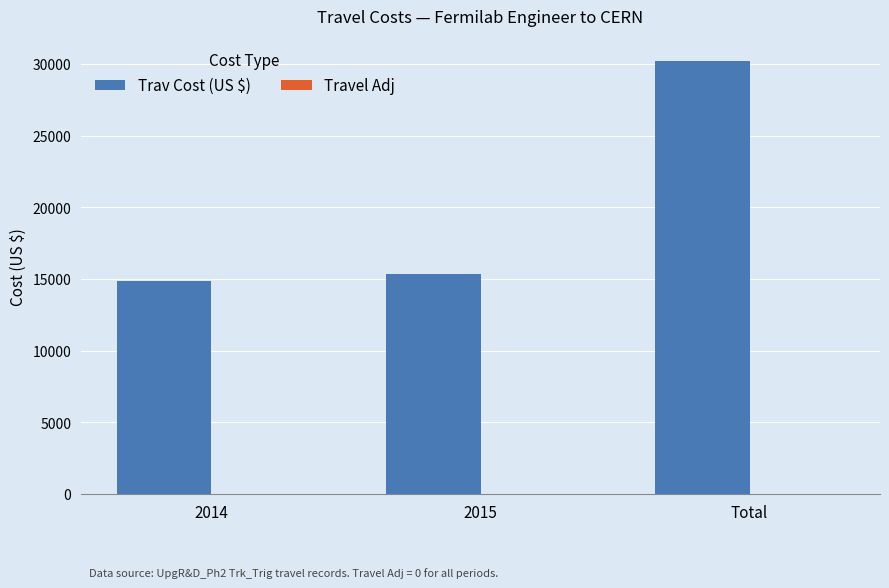

Count the number of categories in the chart.

3